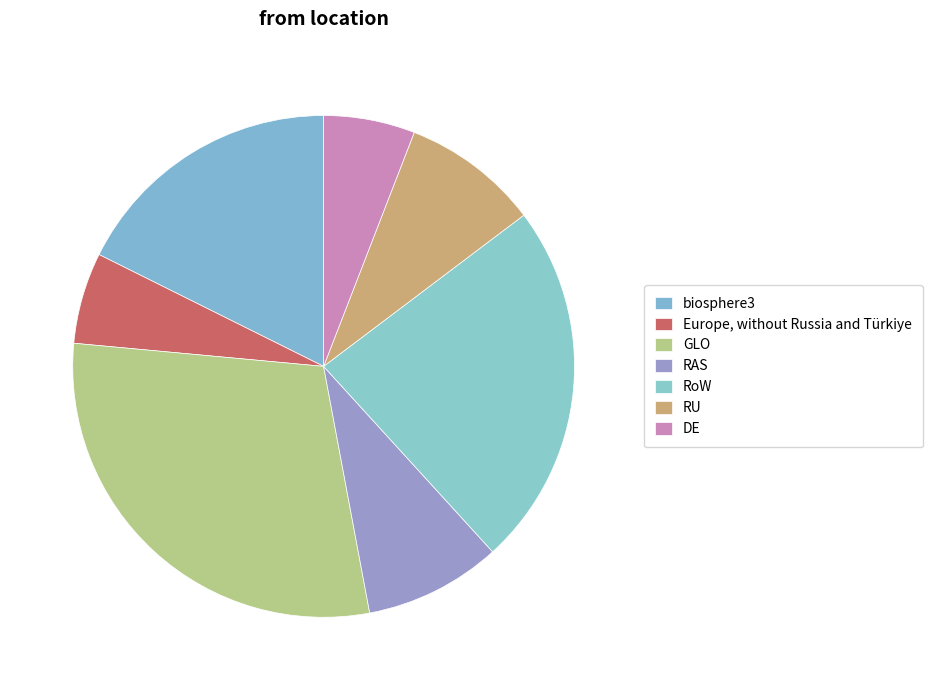

Count the number of slices in the pie.

7